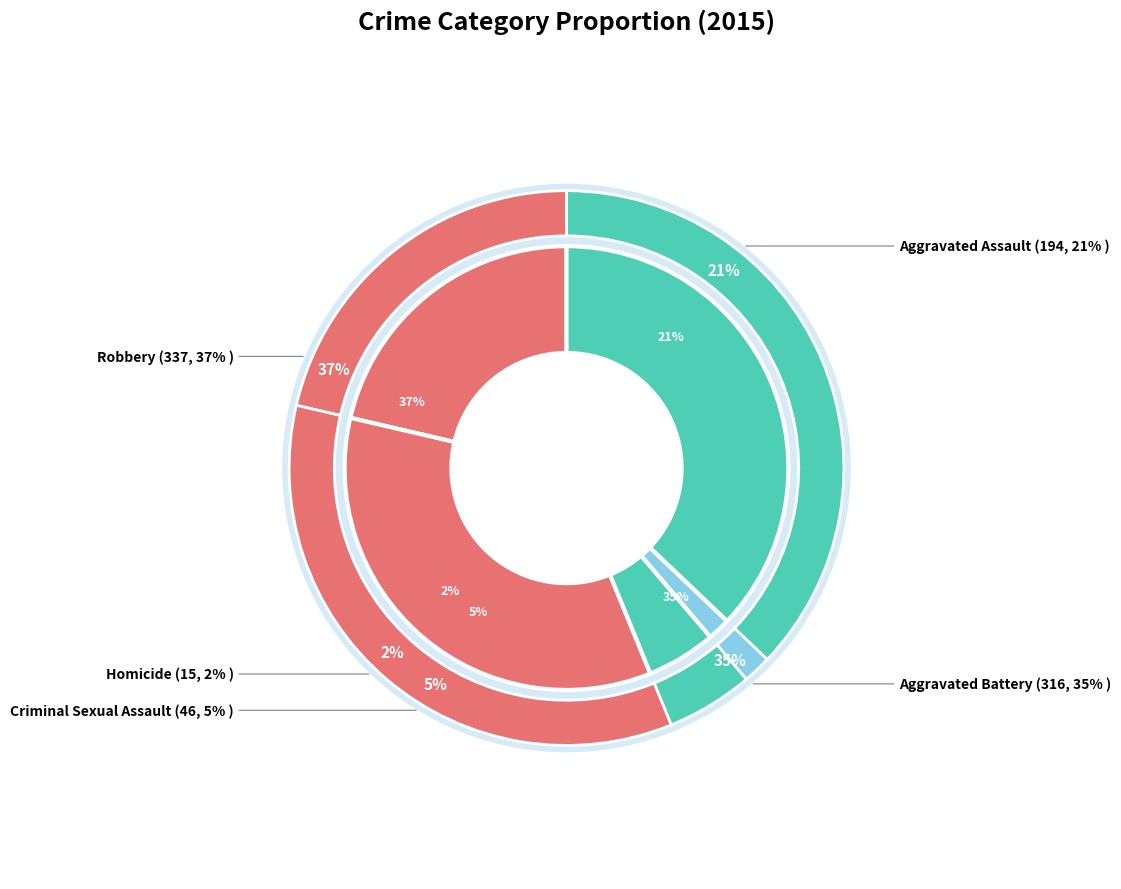

To the nearest percent, what is the combined percentage of Homicide and Robbery?

39%